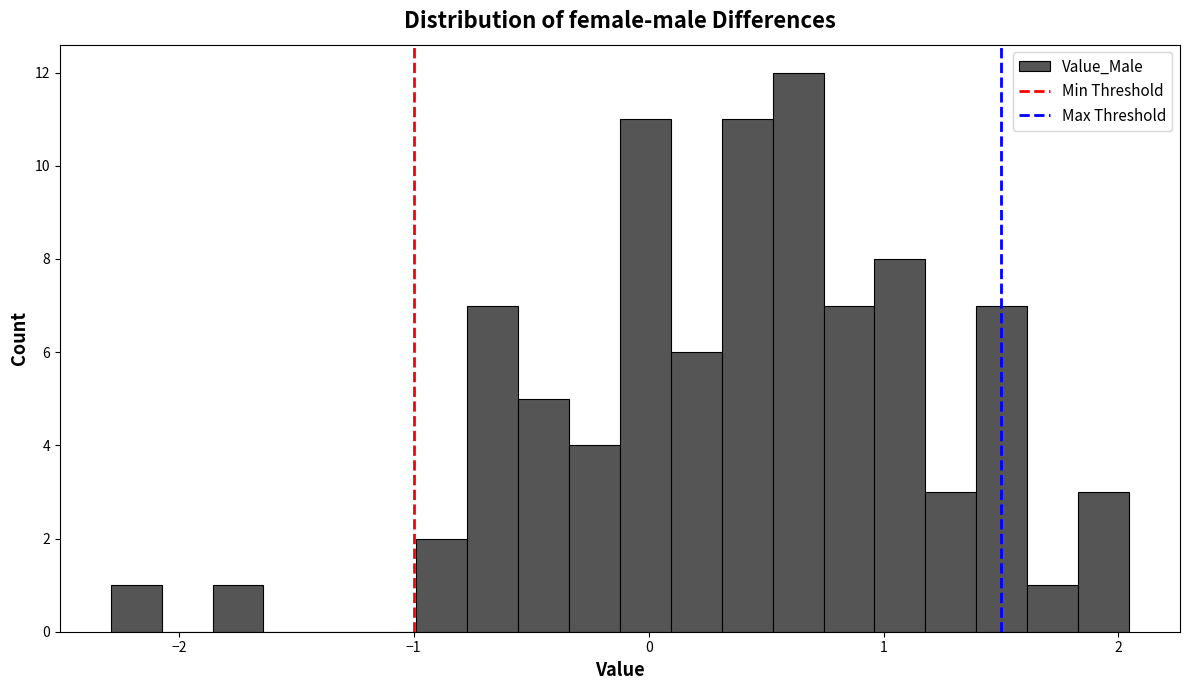

Read against the x-axis, roughly where is the centre of the tallest bar?

0.6